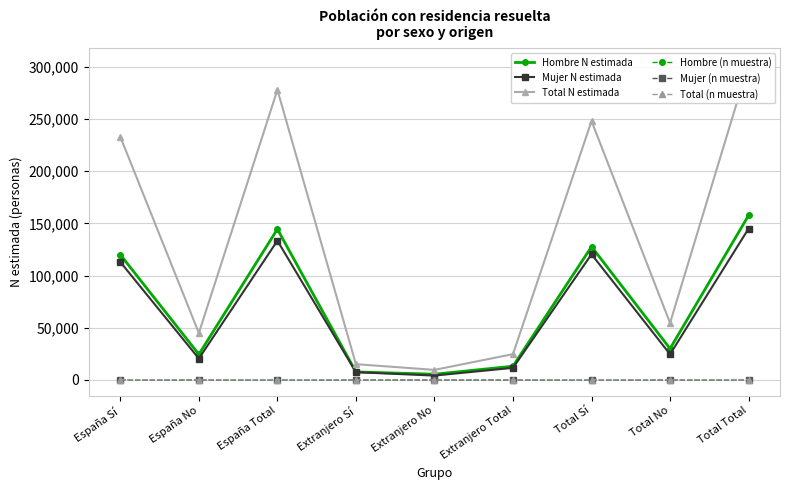

Reading left to right, list all the values displayed in this chart.

Hombre N estimada: 119968	24498	144466	7681	5460	13141	127650	29957	157607
Mujer N estimada: 112952	20435	133387	7407	4157	11564	120360	24591	144951
Total N estimada: 232920	44932	277852	15089	9616	24705	248009	54549	302558
Hombre (n muestra): 112	19	131	7	2	9	119	21	140
Mujer (n muestra): 156	24	180	10	4	14	166	28	194
Total (n muestra): 268	43	311	17	6	23	285	49	334